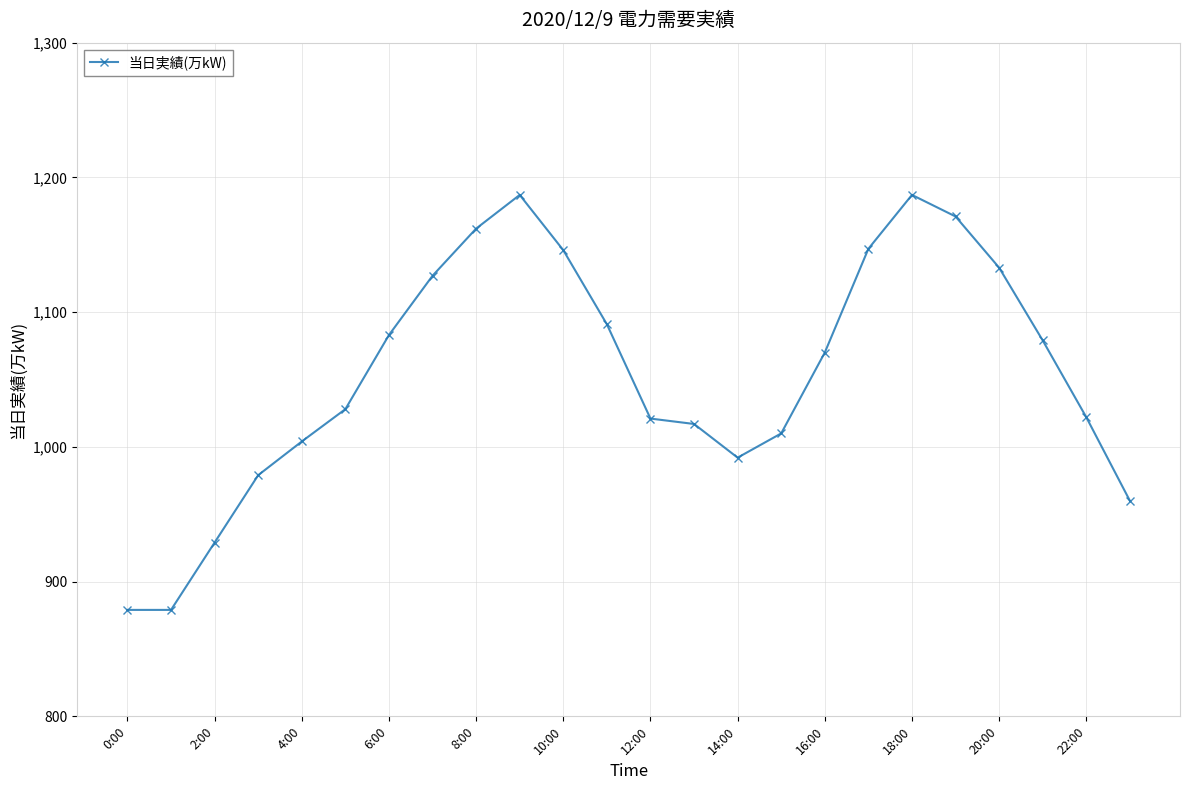

True or false: there are more than 0 points higher than both neighbors.

True